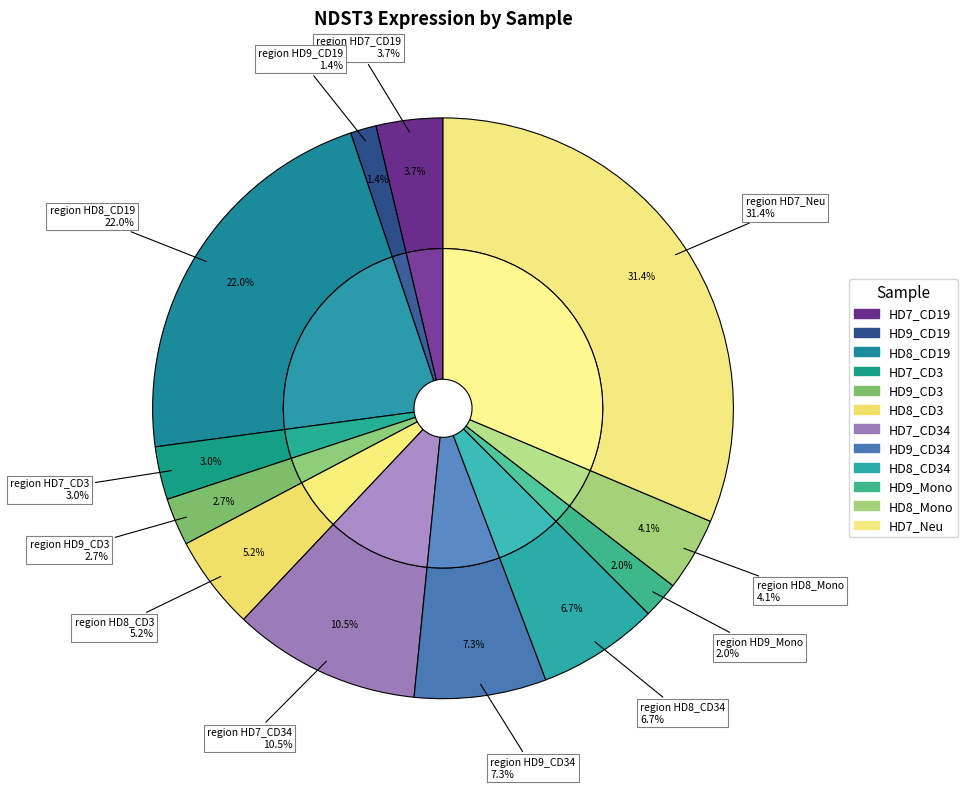

The HD9_CD3 slice represents 1% of the pie. True or false?

False